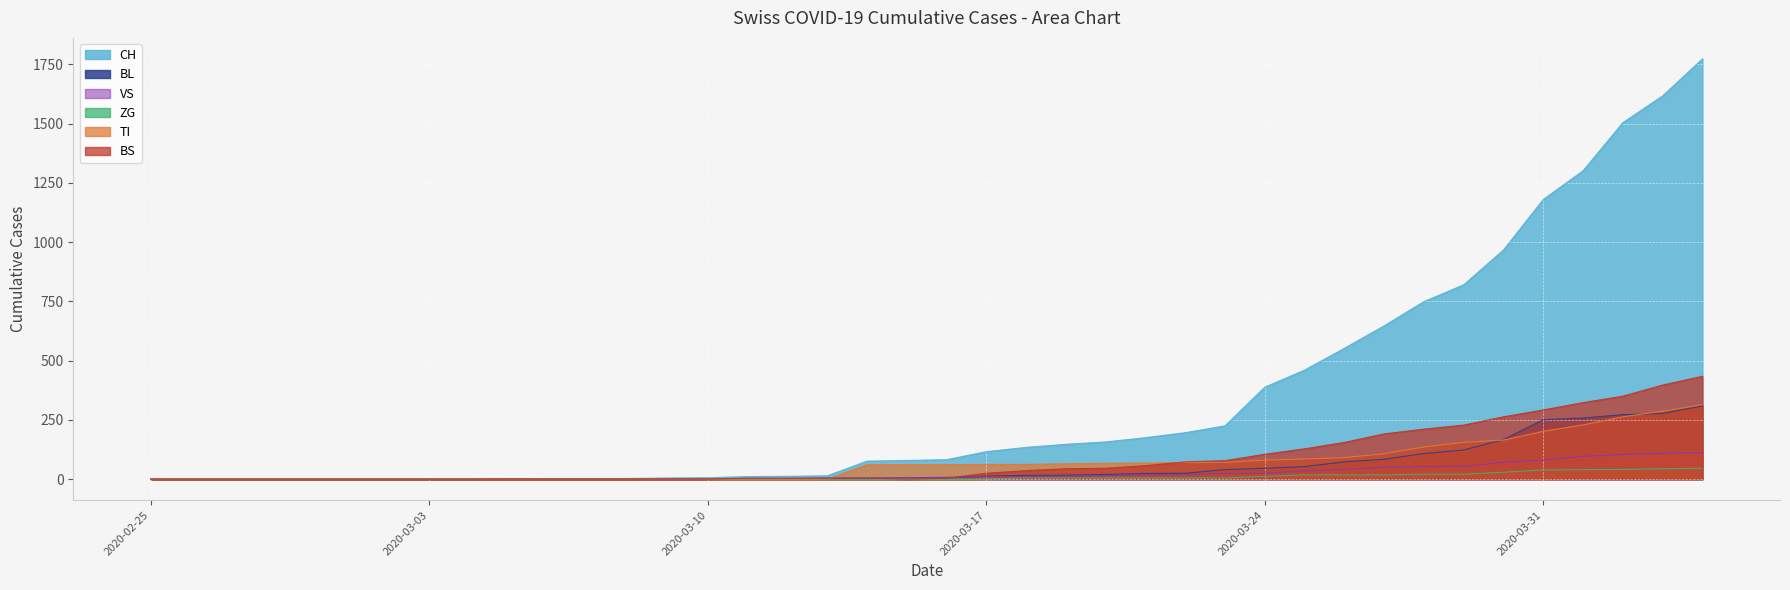

What is the greatest value displayed?

1773